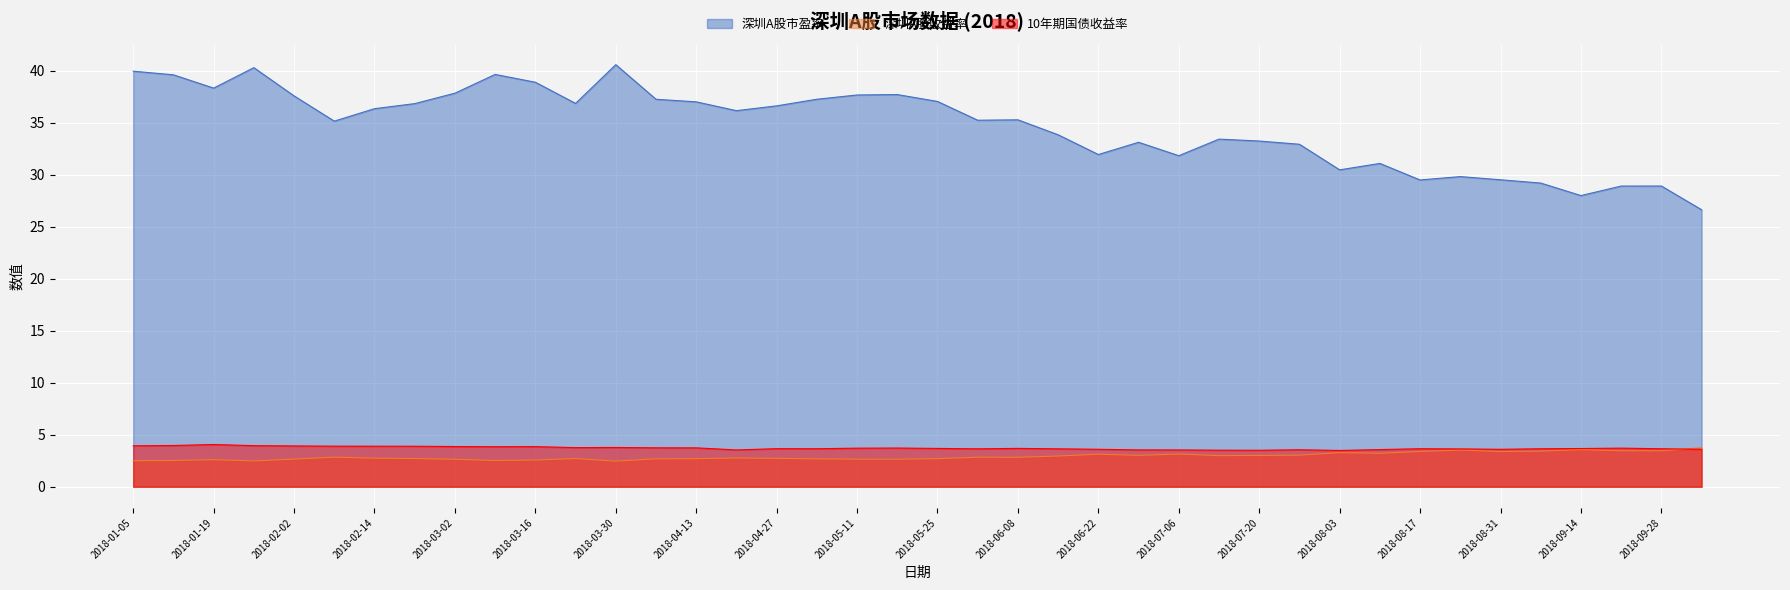

Reading left to right, transcribe all the data shown in this chart.

深圳A股市盈率: 40.0	39.6	38.3	40.3	37.6	35.2	36.4	36.8	37.8	39.6	38.9	36.9	40.6	37.3	37.0	36.2	36.6	37.3	37.7	37.7	37.1	35.2	35.3	33.8	31.9	33.1	31.8	33.4	33.2	32.9	30.5	31.1	29.5	29.8	29.5	29.2	28.0	28.9	28.9	26.6
深圳A股收益率: 2.5	2.5	2.6	2.5	2.7	2.8	2.8	2.7	2.6	2.5	2.6	2.7	2.5	2.7	2.7	2.8	2.7	2.7	2.7	2.7	2.7	2.8	2.8	3.0	3.1	3.0	3.1	3.0	3.0	3.0	3.3	3.2	3.4	3.5	3.4	3.4	3.6	3.5	3.5	3.8
10年期国债收益率: 3.9	4.0	4.1	4.0	3.9	3.9	3.9	3.9	3.9	3.9	3.9	3.8	3.8	3.7	3.7	3.5	3.7	3.7	3.7	3.7	3.7	3.6	3.7	3.6	3.6	3.5	3.5	3.5	3.5	3.6	3.5	3.6	3.7	3.6	3.6	3.7	3.7	3.7	3.7	3.6